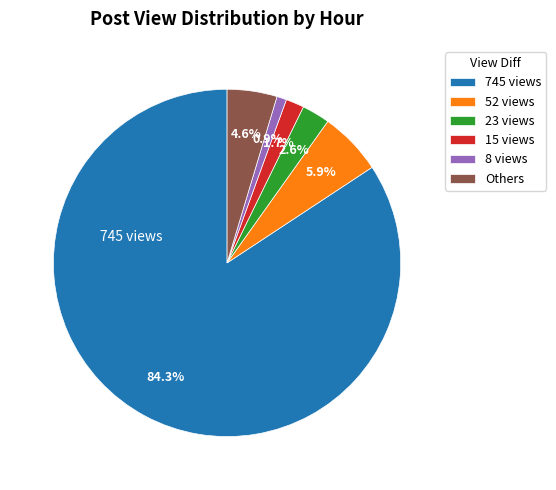

How many segments does this pie chart have?

6